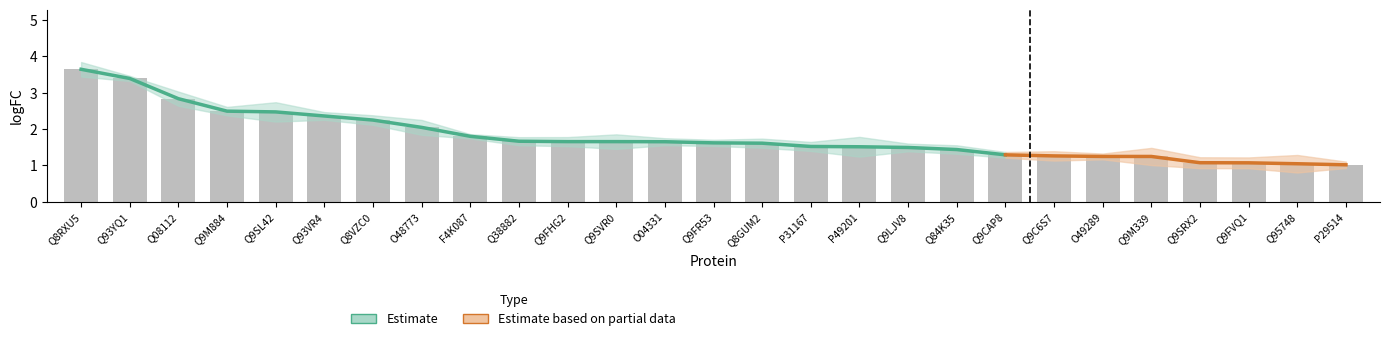

What is the difference between the second highest and second lowest values?

2.3